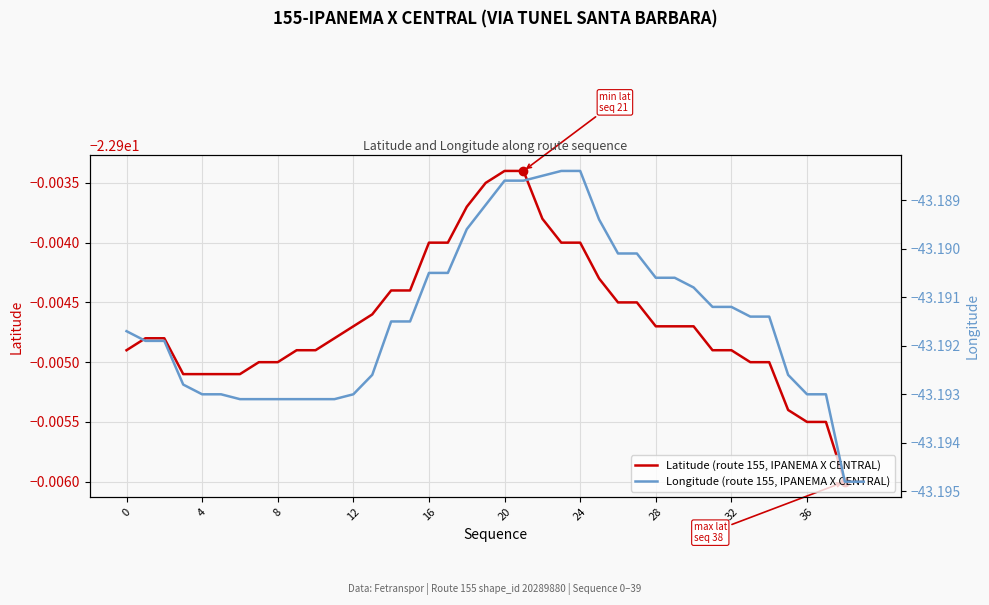

What is the label of the 10th point from the left?

36